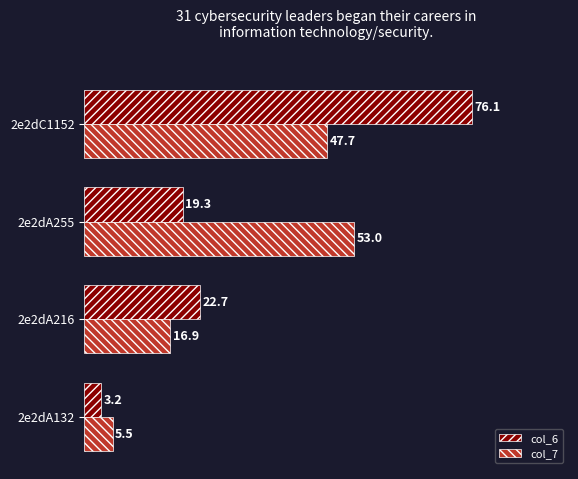

What are all the series names shown in the legend?

col_6, col_7